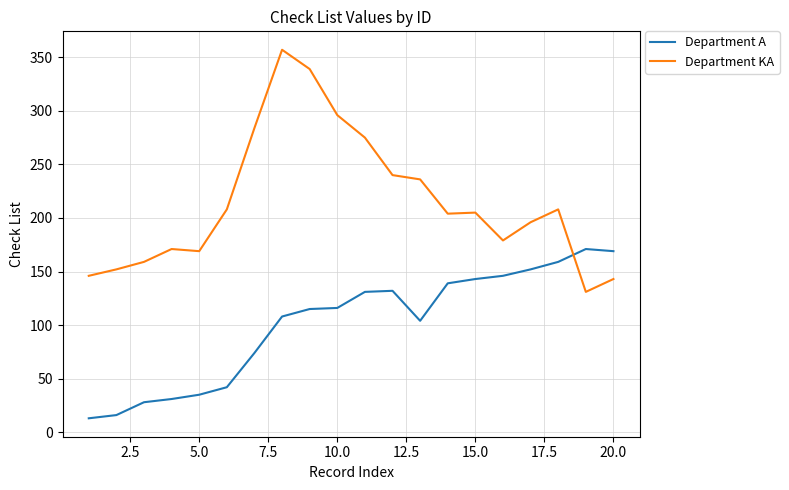

What is the highest value of the Department A series?

171